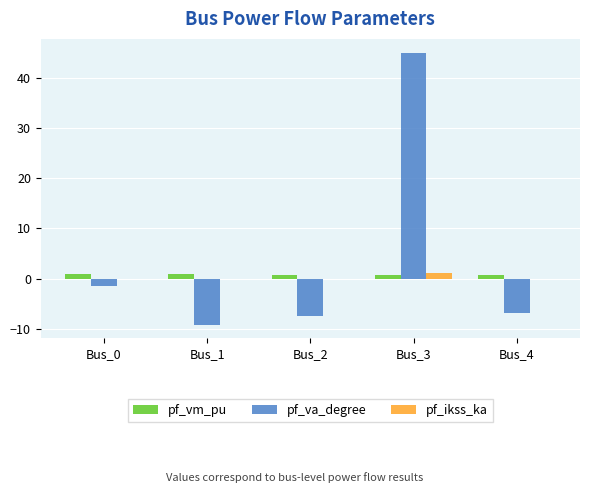

What is the maximum value shown in the chart?

45.0